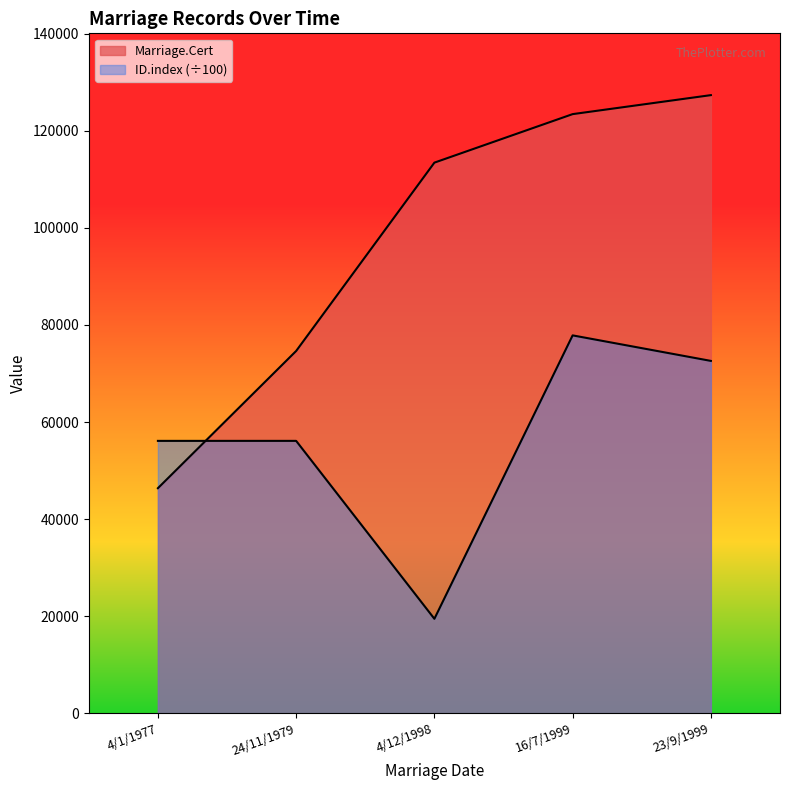

Rank the categories by ID.index value from lowest to highest.

4/12/1998, 4/1/1977, 24/11/1979, 23/9/1999, 16/7/1999